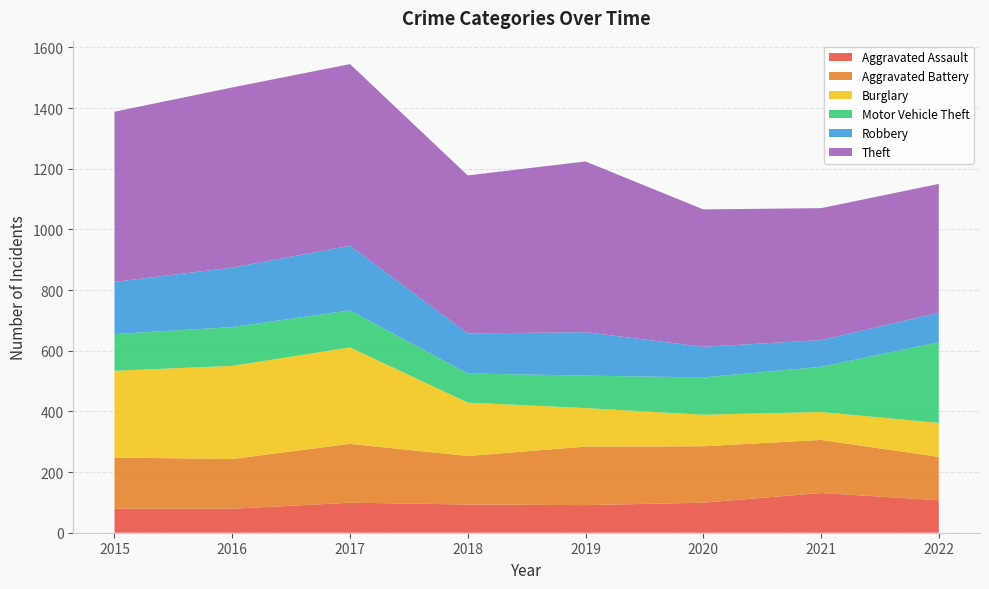

Reading left to right, transcribe all the data shown in this chart.

Aggravated Assault: 79	79	99	93	91	99	131	107
Aggravated Battery: 169	164	194	160	193	186	175	143
Burglary: 286	307	318	176	127	104	92	112
Motor Vehicle Theft: 121	128	122	96	107	123	149	266
Robbery: 172	196	213	132	143	101	88	97
Theft: 561	594	599	521	563	453	435	425